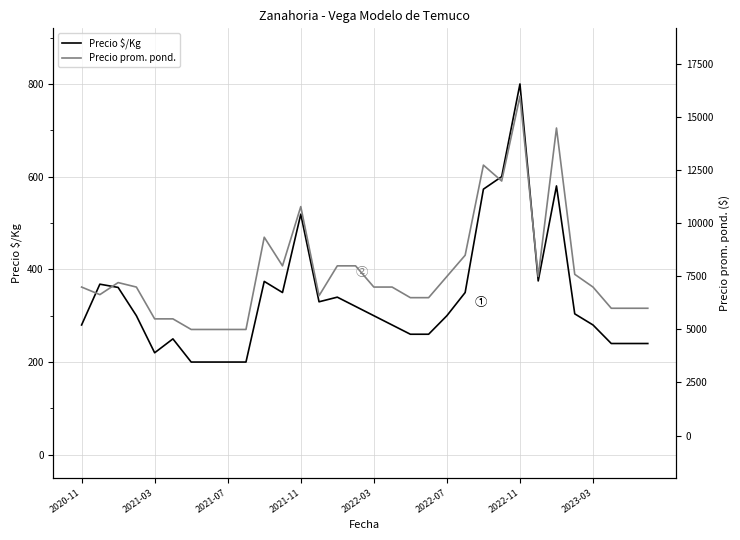

What is the sum of all Precio prom. pond. values?

247938